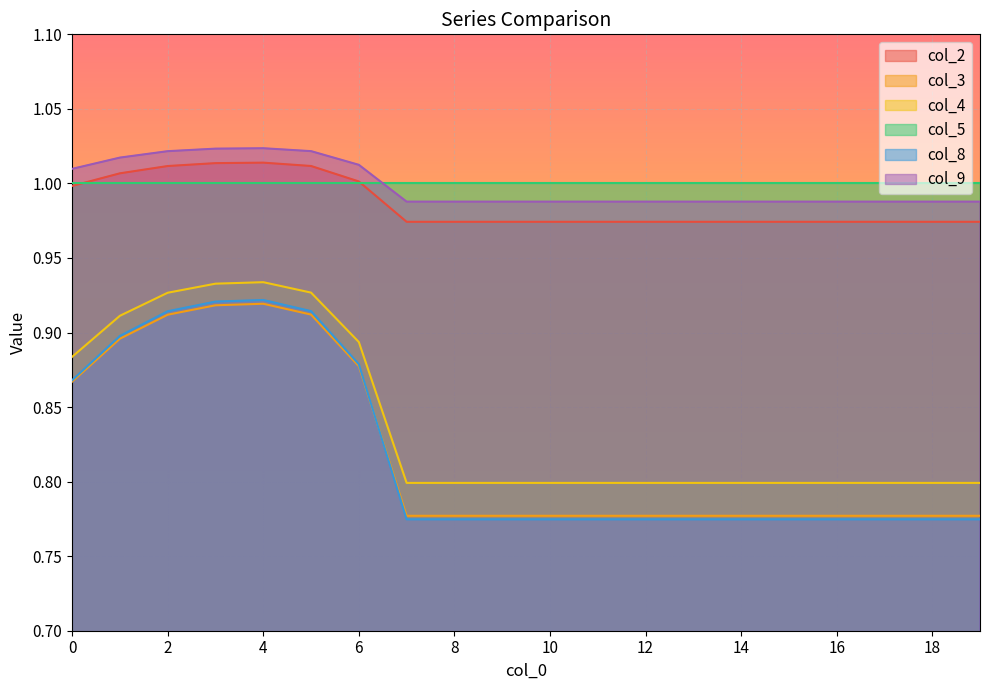

True or false: col_3 and col_4 intersect in this chart.

False